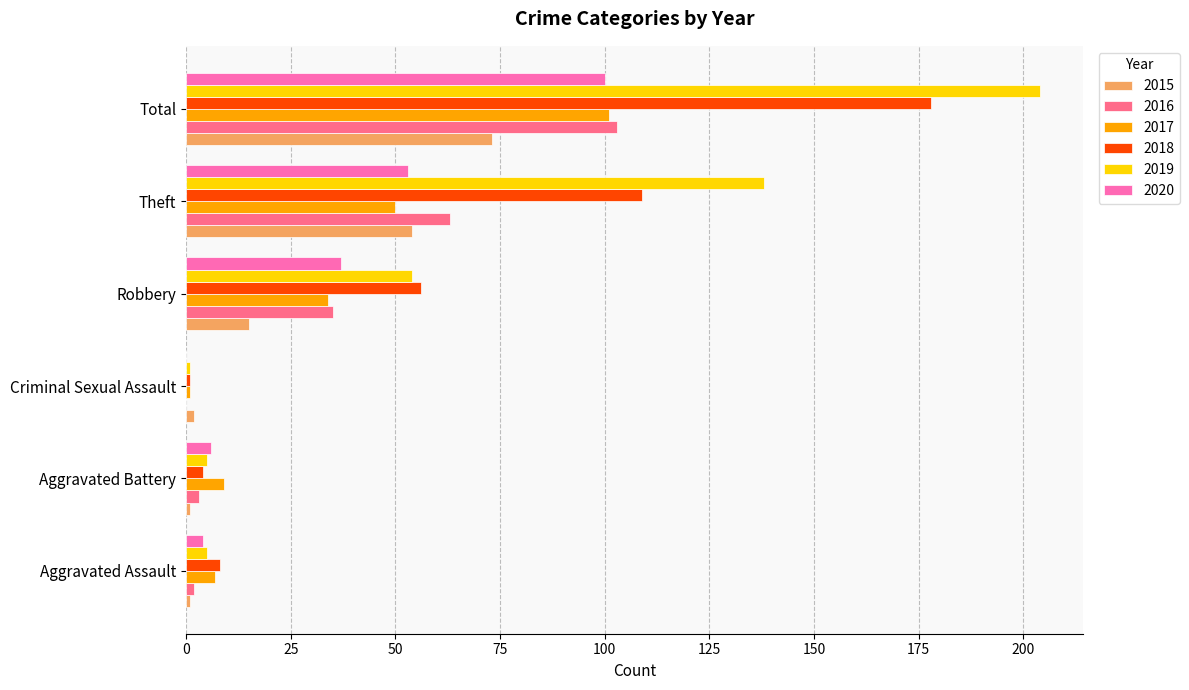

Is it true that 2019 equals 36 at Robbery?

False